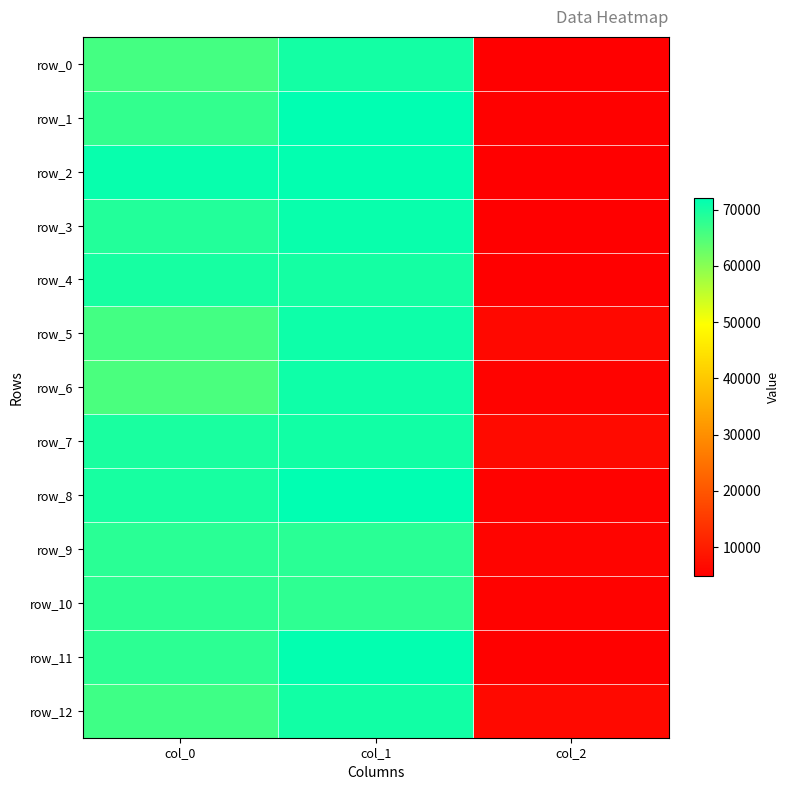

Rank the series by their maximum value, from highest to lowest.

row_8, row_1, row_11, row_2, row_3, row_5, row_6, row_12, row_7, row_0, row_4, row_9, row_10